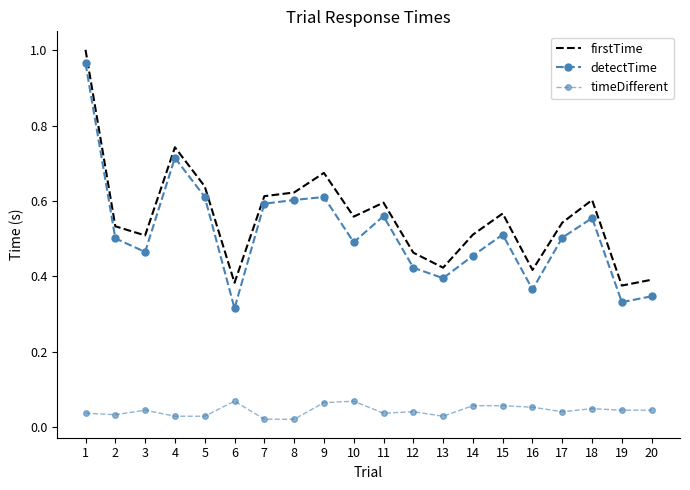

Reading left to right, list all the values displayed in this chart.

firstTime: 1=1.0	2=0.5	3=0.5	4=0.7	5=0.6	6=0.4	7=0.6	8=0.6	9=0.7	10=0.6	11=0.6	12=0.5	13=0.4	14=0.5	15=0.6	16=0.4	17=0.5	18=0.6	19=0.4	20=0.4
detectTime: 1=1.0	2=0.5	3=0.5	4=0.7	5=0.6	6=0.3	7=0.6	8=0.6	9=0.6	10=0.5	11=0.6	12=0.4	13=0.4	14=0.5	15=0.5	16=0.4	17=0.5	18=0.6	19=0.3	20=0.3
timeDifferent: 1=0.0	2=0.0	3=0.0	4=0.0	5=0.0	6=0.1	7=0.0	8=0.0	9=0.1	10=0.1	11=0.0	12=0.0	13=0.0	14=0.1	15=0.1	16=0.1	17=0.0	18=0.0	19=0.0	20=0.0